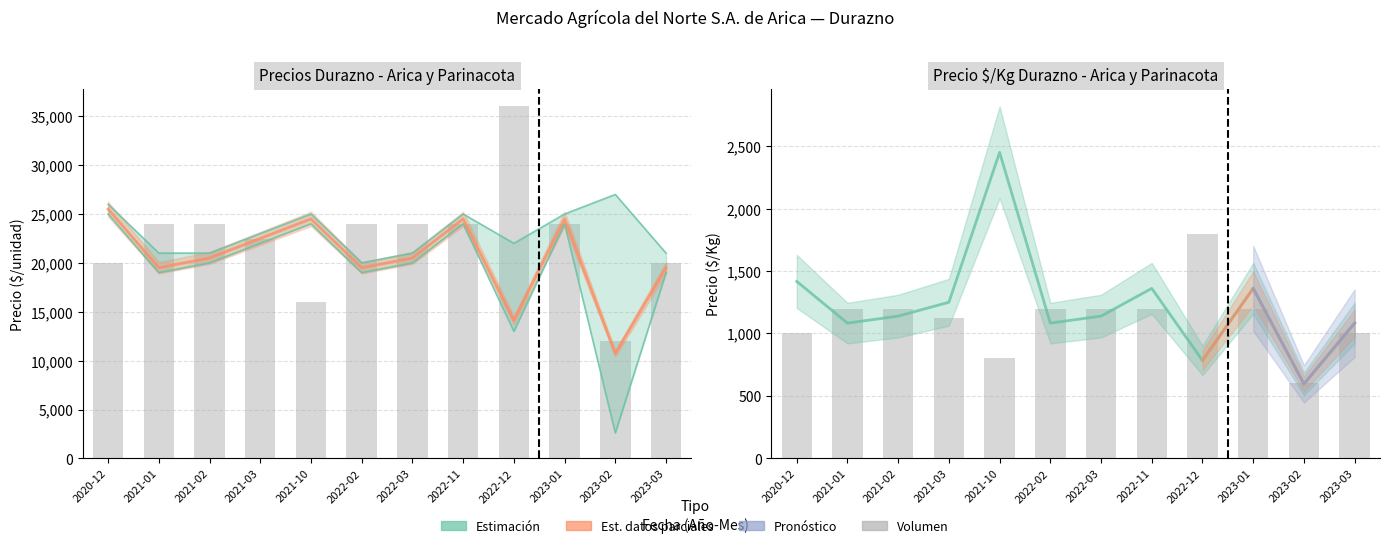

List the labels in order of Precio promedio ponderado value, smallest first.

2023-02, 2022-12, 2021-01, 2022-02, 2023-03, 2021-02, 2022-03, 2021-03, 2021-10, 2022-11, 2023-01, 2020-12